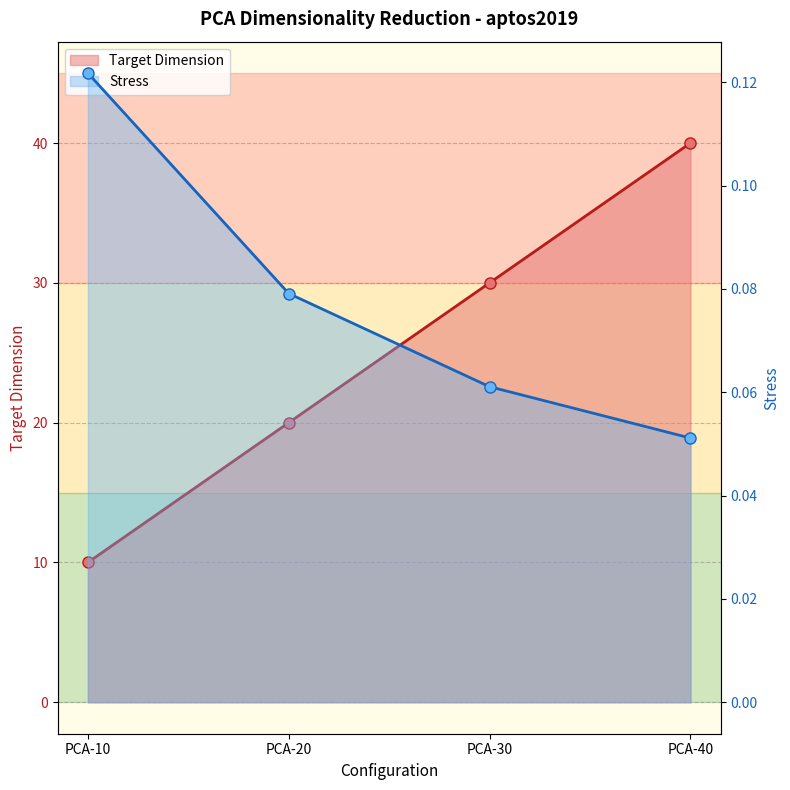

True or false: Stress and Target Dimension intersect in this chart.

False